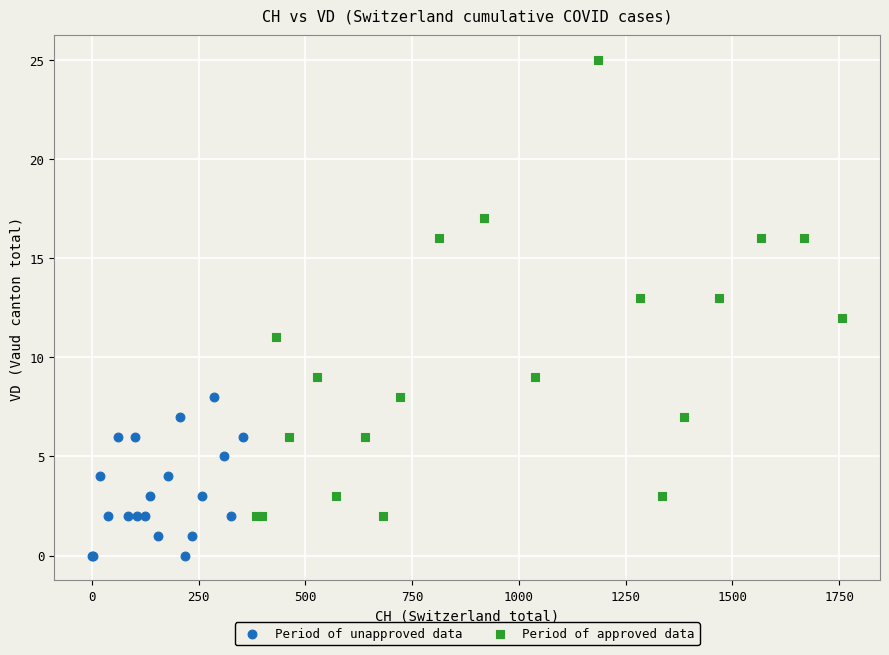

Which series has the widest spread of Y values?

Period of approved data